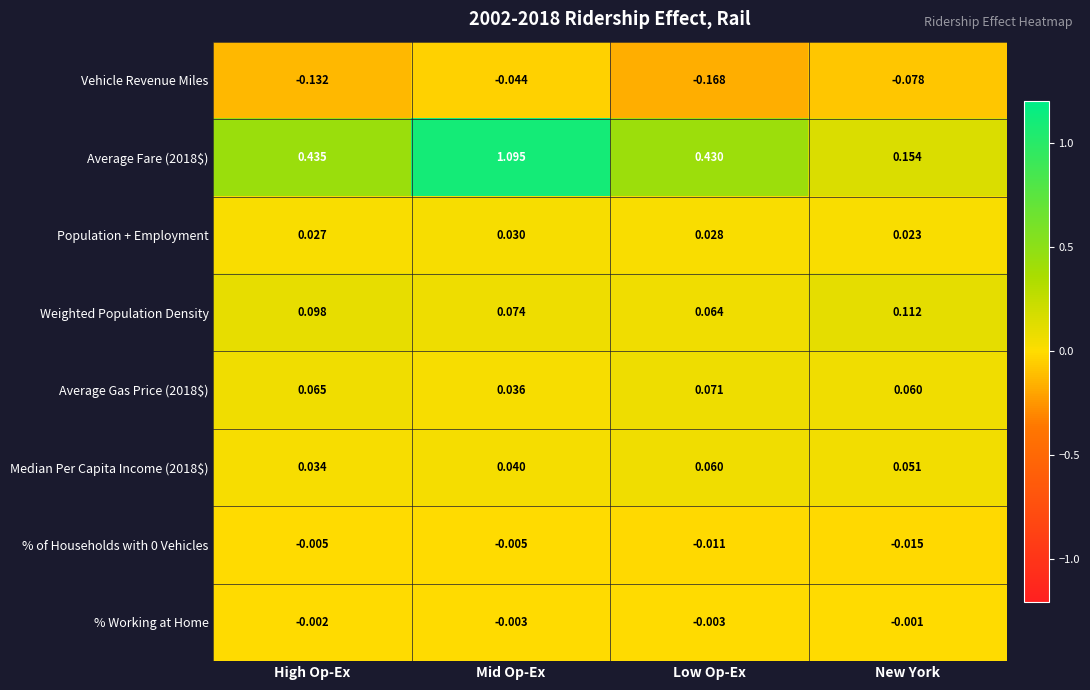

Where is Population + Employment nearest to the value 0?

New York